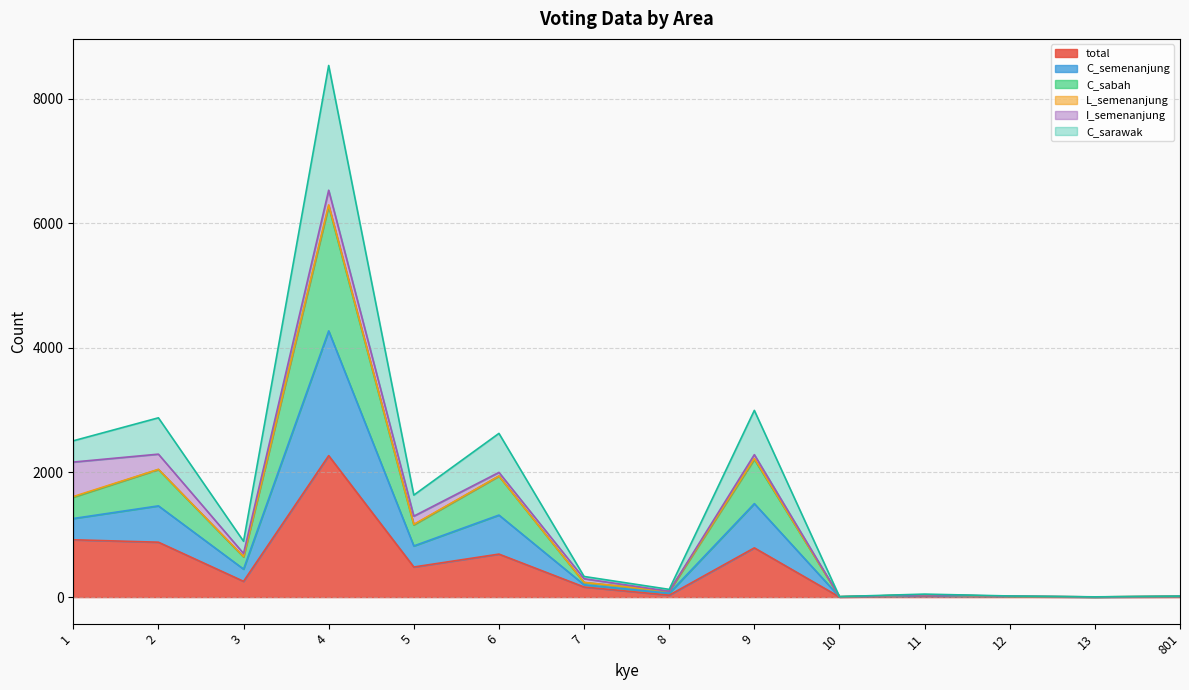

The C_sabah series shows 650 at 3. True or false?

True